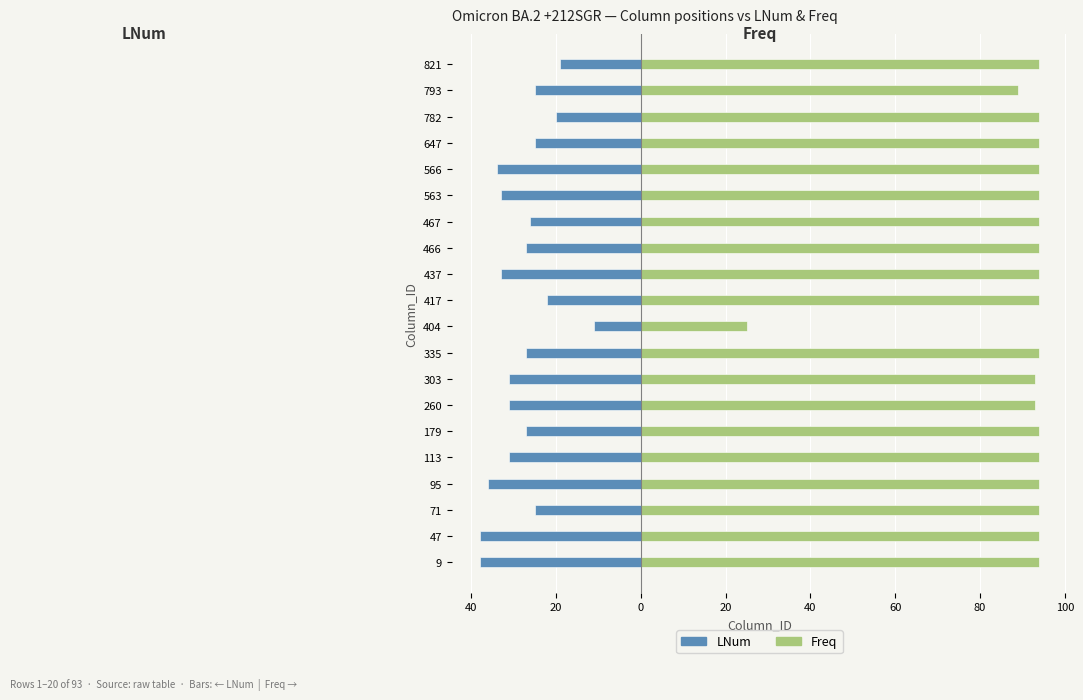

Rank the series by their average value, from lowest to highest.

LNum, Freq